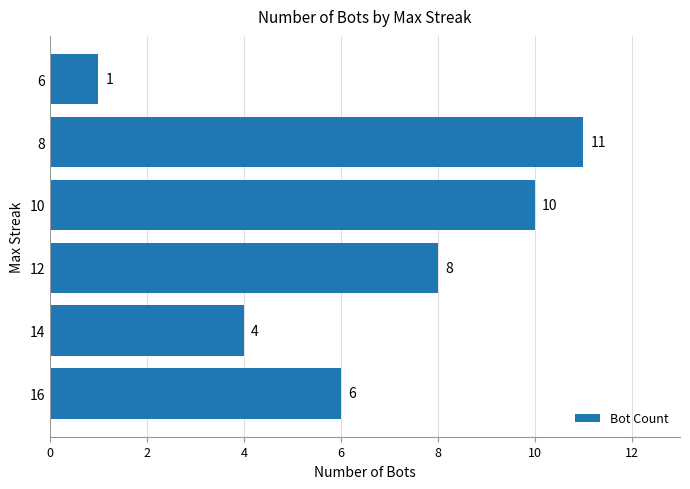

How many bars are there in total?

6